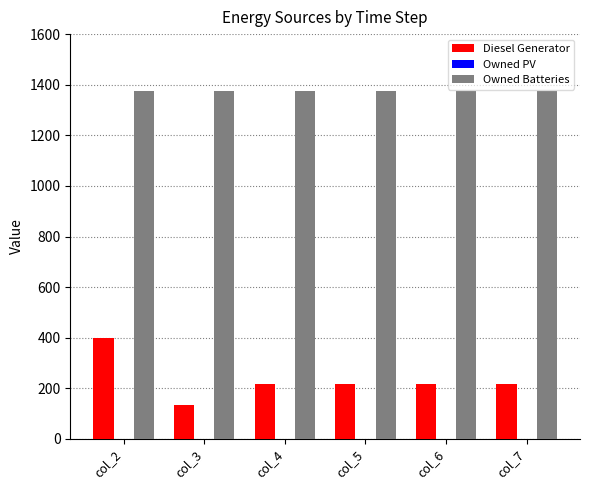

Which series changed the most between col_3 and col_7?

Diesel Generator